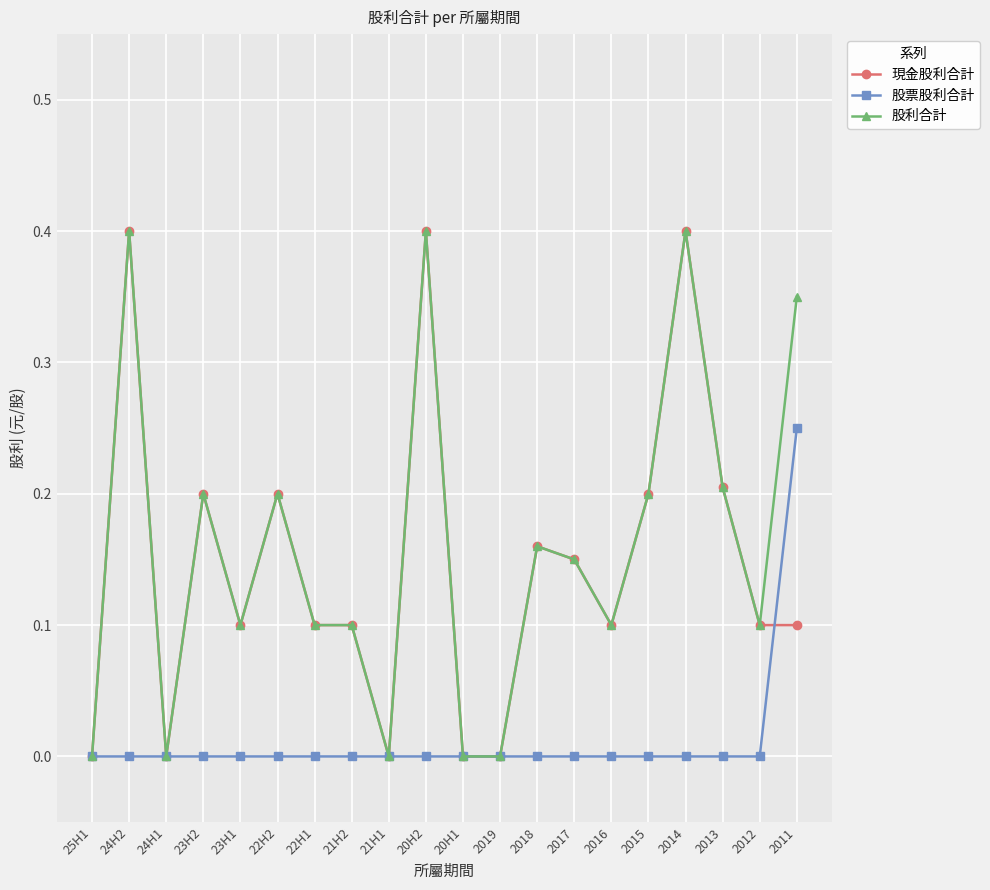

What position from the left is 21H2?

8